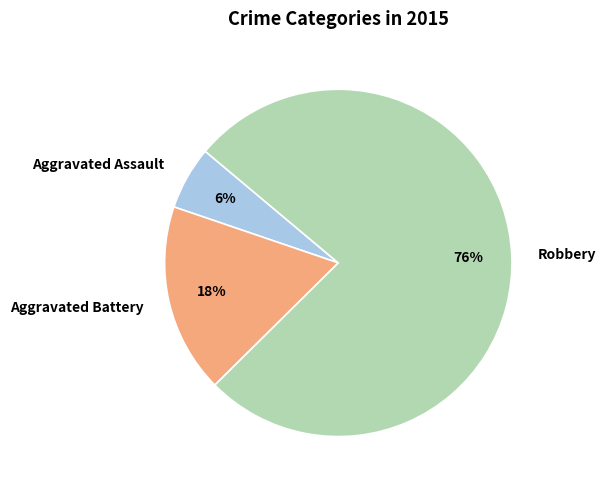

What percentage is the Robbery slice, to the nearest percent?

76%